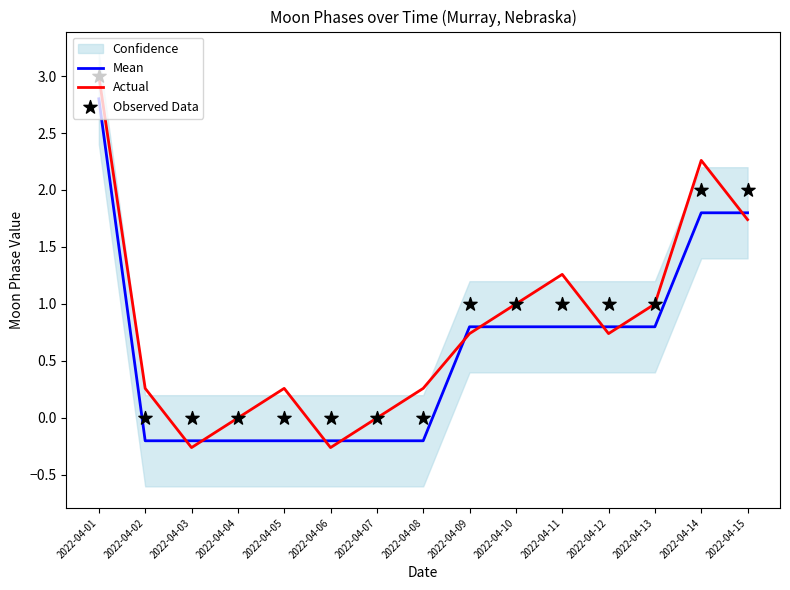

At how many categories does at least one series exceed 0?

11